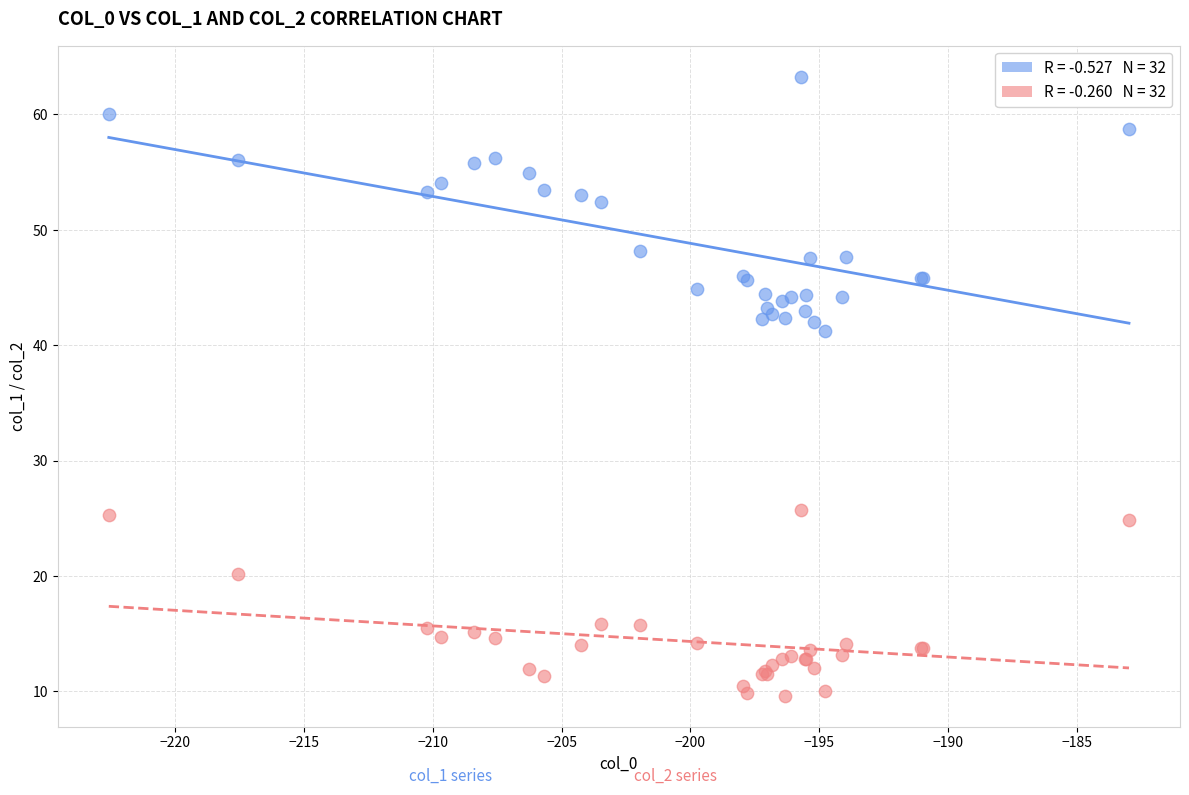

Across all series, what Y value is closest to 36?

41.2